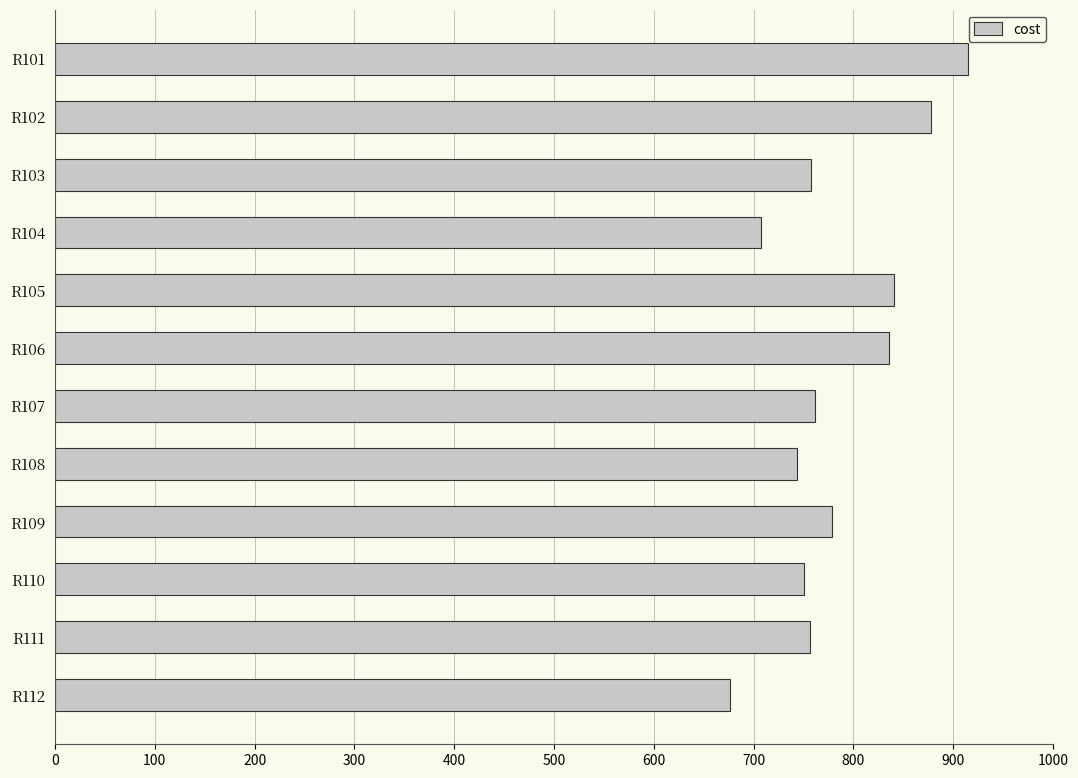

The value at R102 is 1325.6. True or false?

False